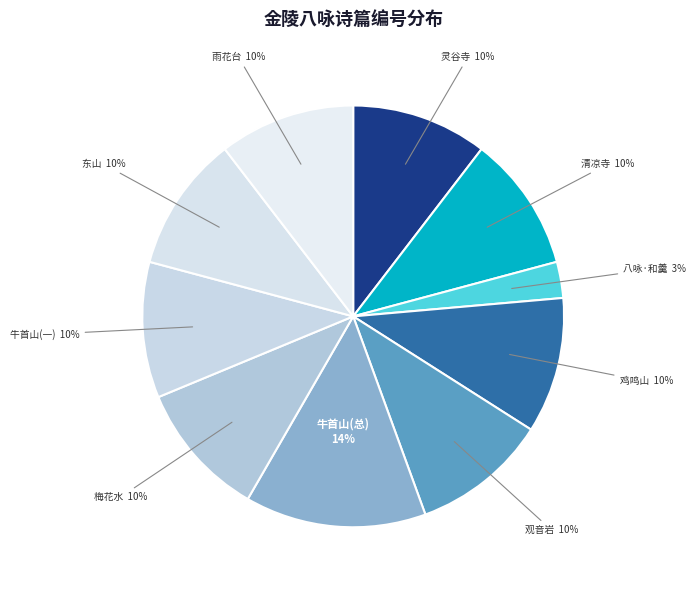

The 八咏·和羹 slice represents 3% of the pie. True or false?

True